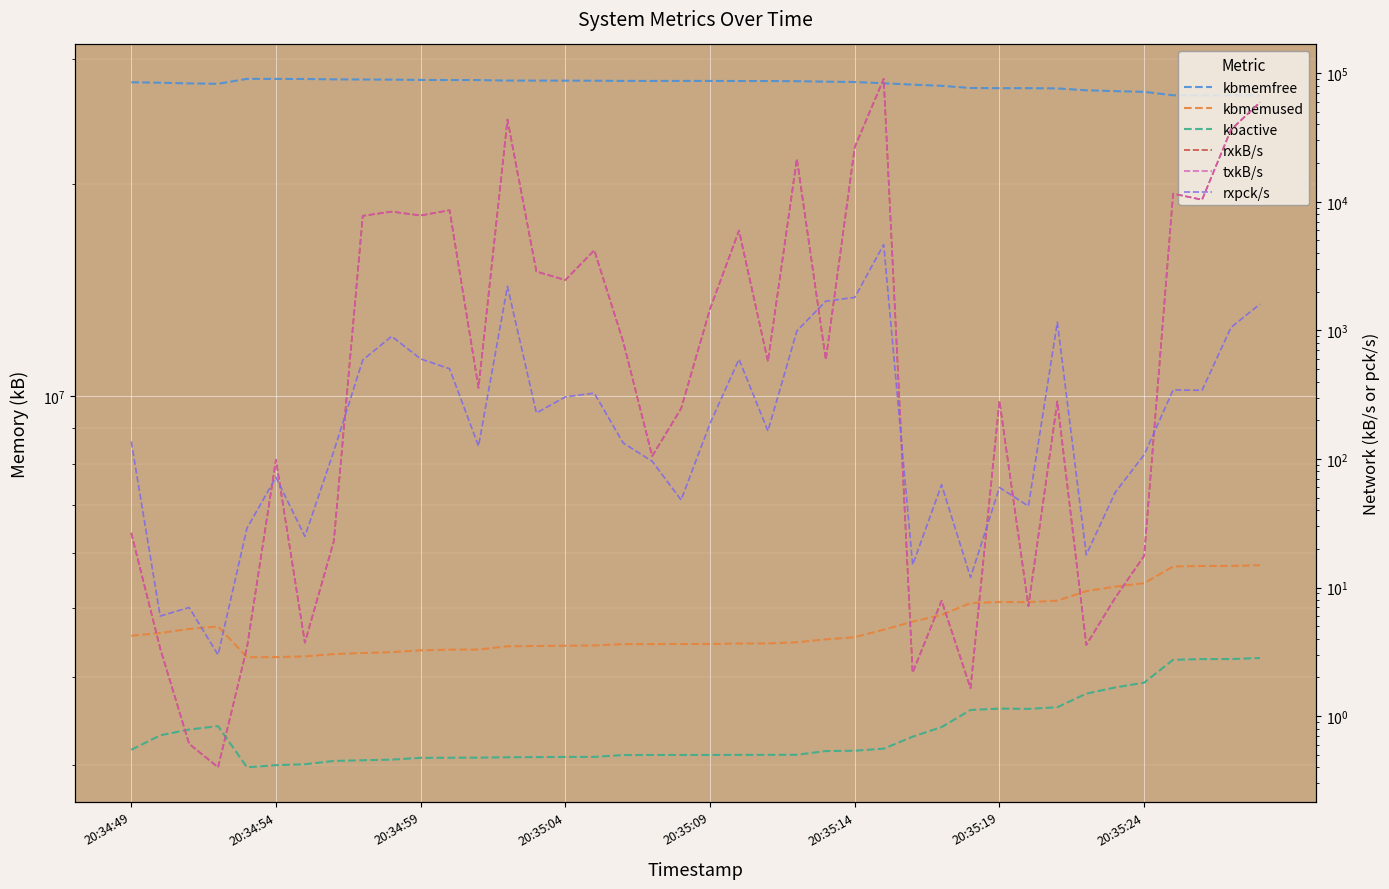

Rank the series by their maximum value, from highest to lowest.

kbmemfree, kbmemused, kbactive, rxkB/s, txkB/s, rxpck/s